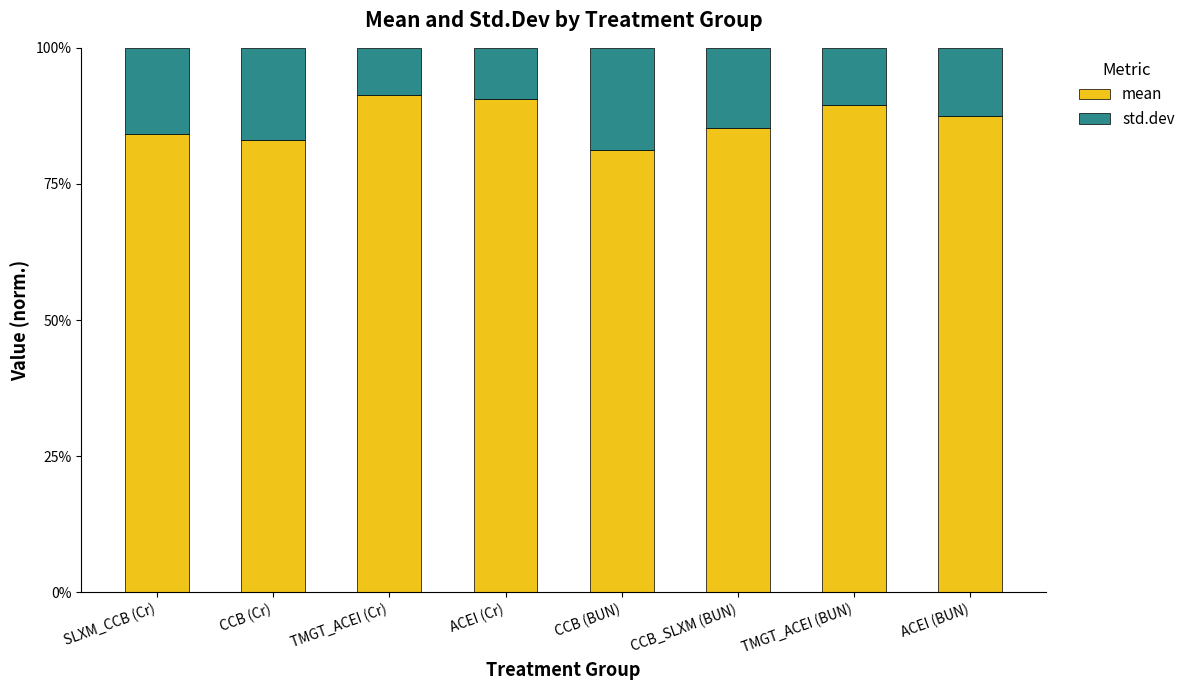

What is the difference between the mean values at TMGT_ACEI (BUN) and ACEI (BUN)?

2.1